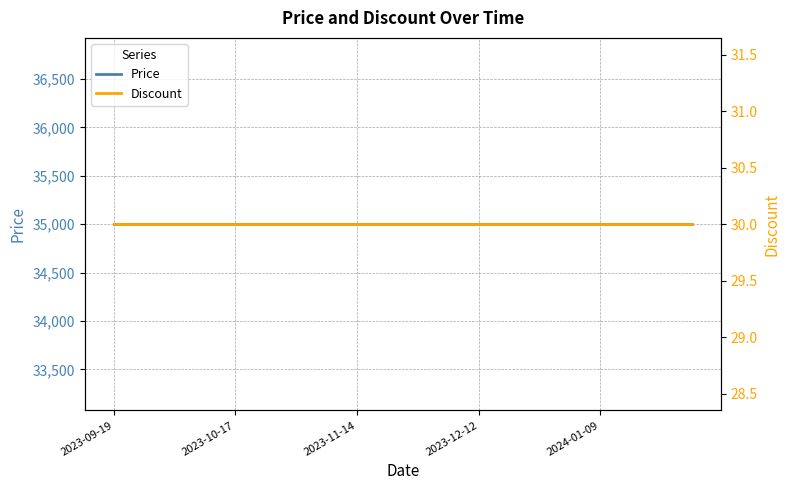

Count the number of categories in the chart.

20